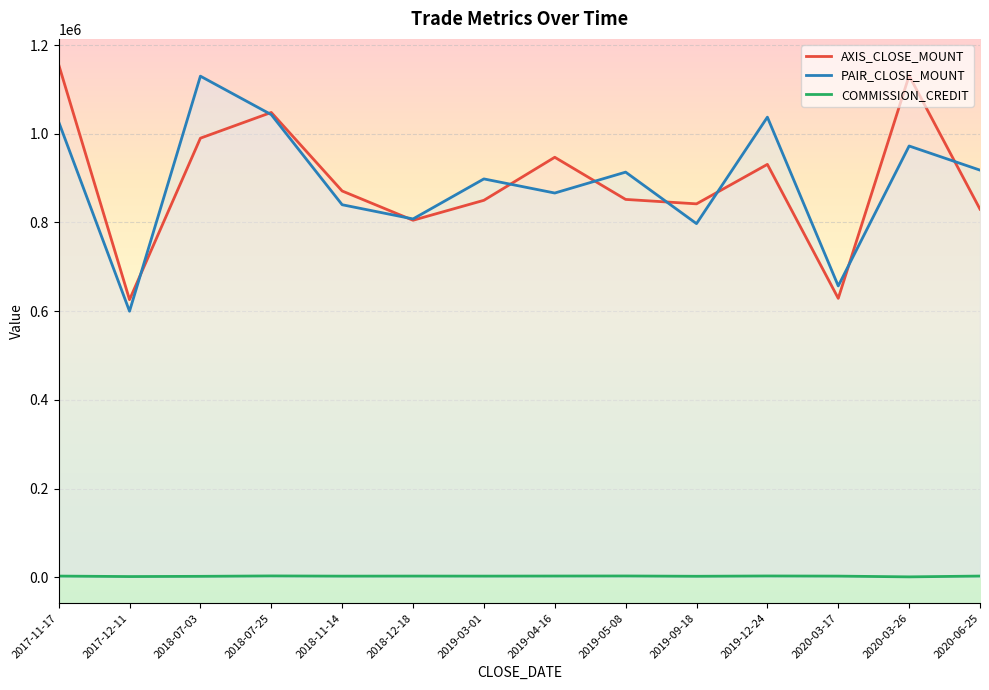

List the series in order of their peak value, lowest first.

COMMISSION_CREDIT, PAIR_CLOSE_MOUNT, AXIS_CLOSE_MOUNT